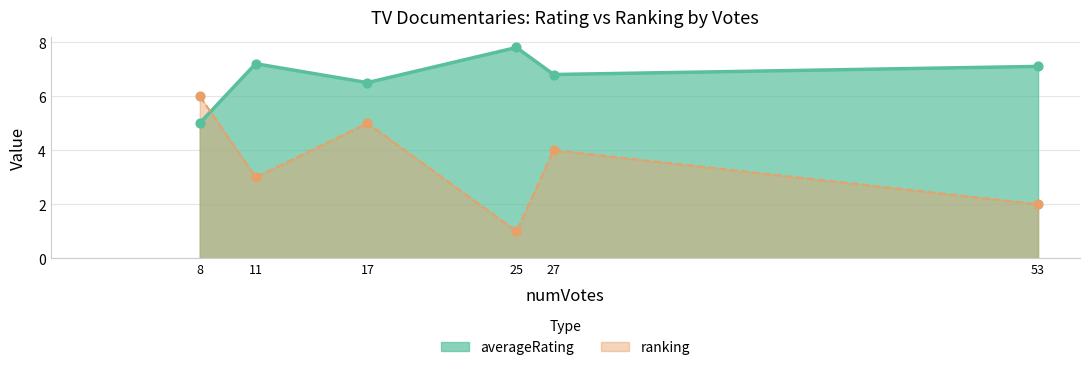

Is the value of ranking at 8 greater than the value of averageRating at 27?

No